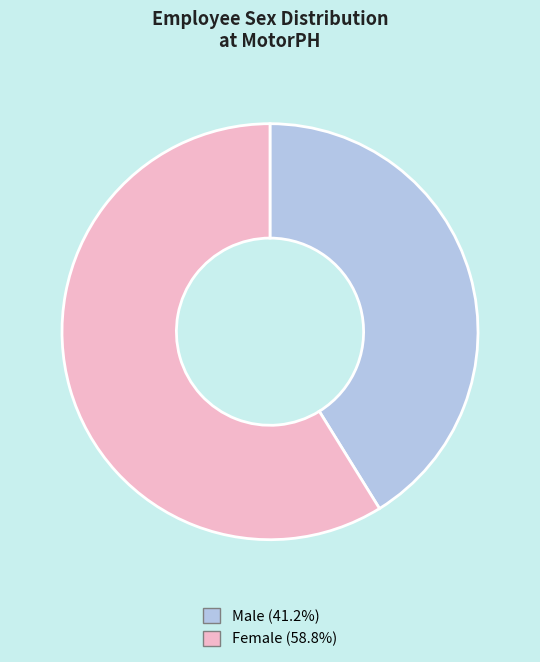

How many segments does this pie chart have?

2